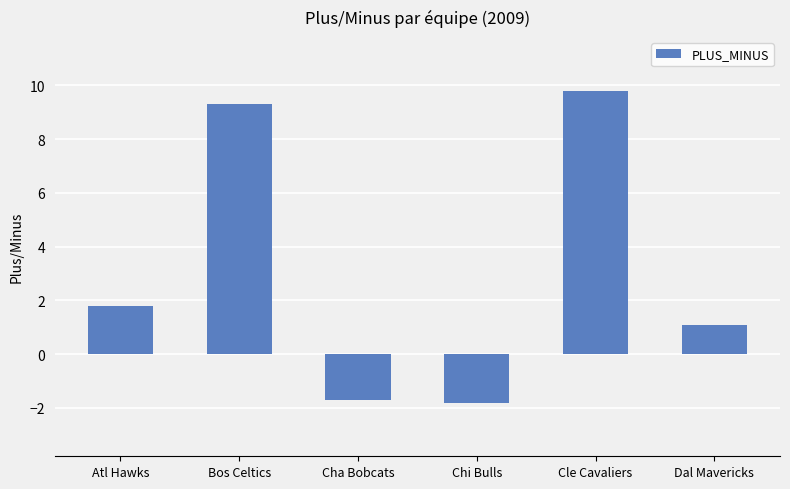

What is the label of the 1st bar from the left?

Atl Hawks